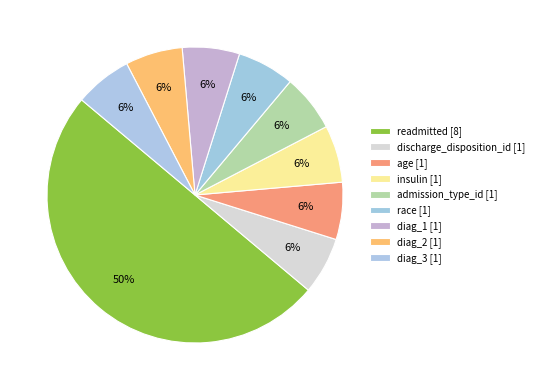

What is the ratio of the value at diag_3 to the value at race?

1.0